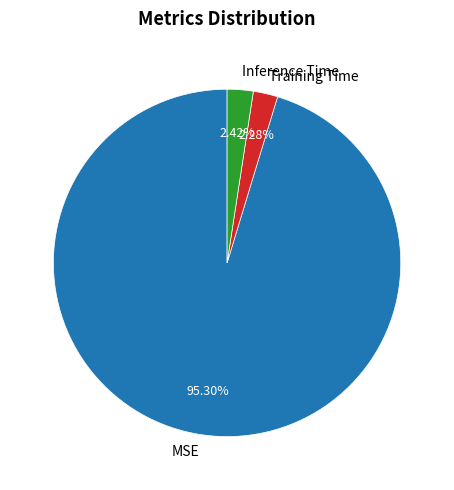

Which has a higher value, Inference Time or MSE?

MSE